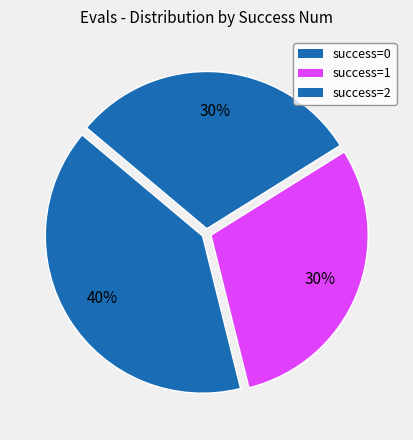

Which slice is the largest?

3